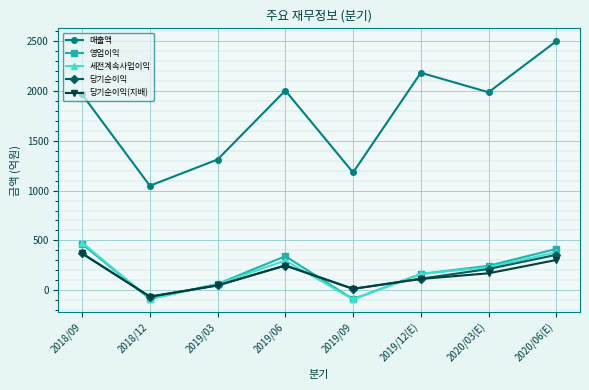

Which series has the largest range (max minus min)?

매출액